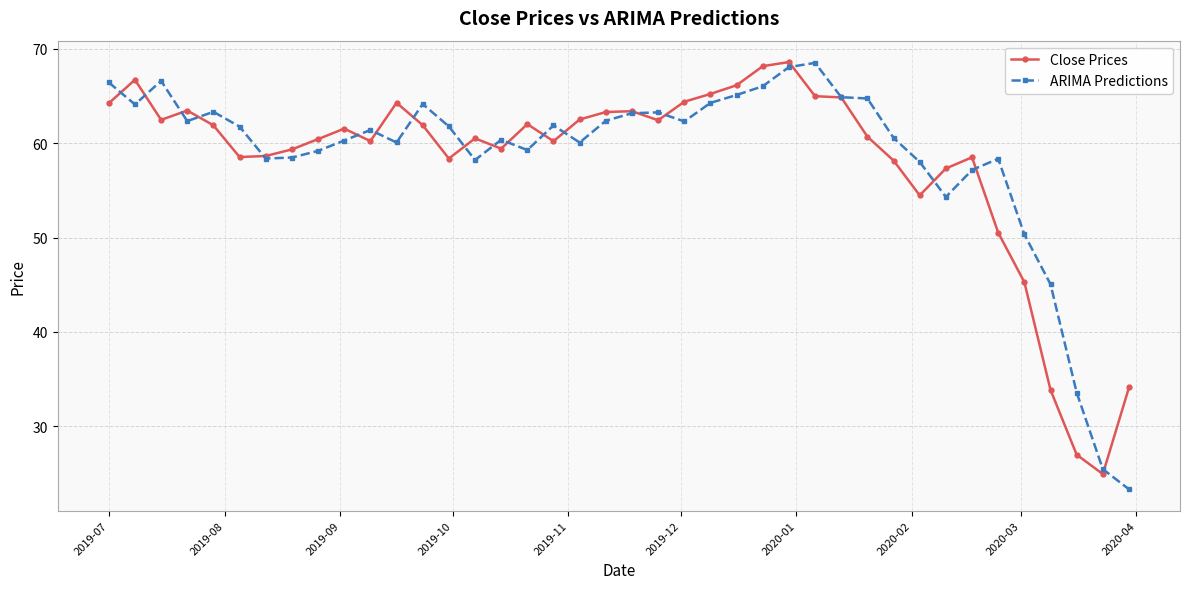

What is the value of the ARIMA Predictions point at the 6th from the left?

61.8